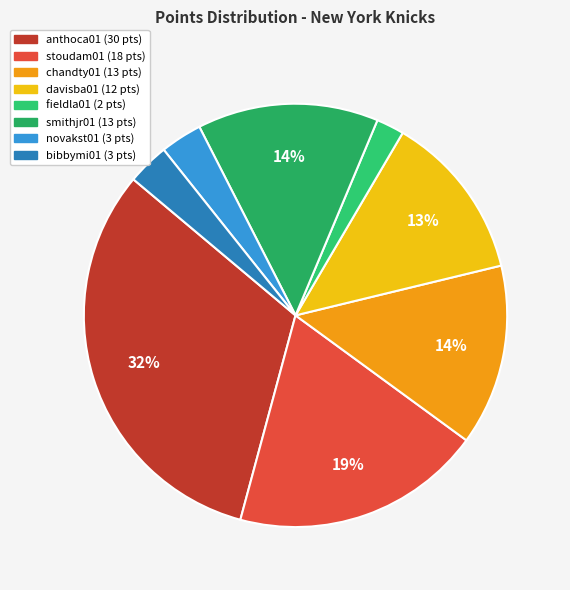

Is there any slice that represents more than half of the pie?

No